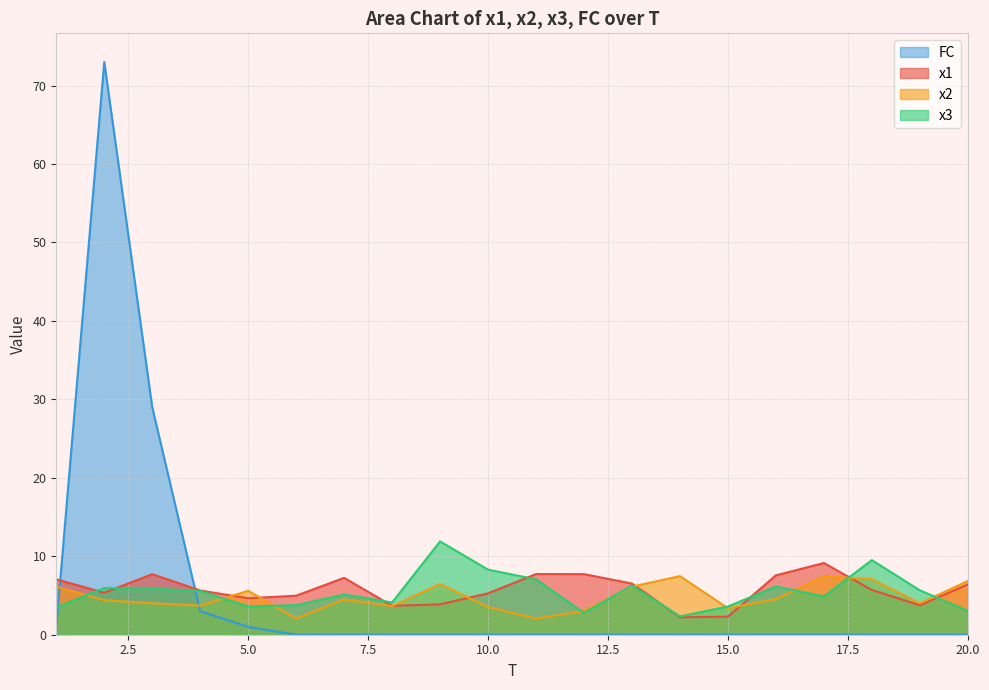

Reading left to right, transcribe all the data shown in this chart.

x1: 1=7.1	2=5.4	3=7.7	4=5.6	5=4.7	6=5.0	7=7.2	8=3.7	9=3.9	10=5.3	11=7.7	12=7.7	13=6.5	14=2.2	15=2.3	16=7.6	17=9.1	18=5.7	19=3.8	20=6.4
x2: 1=6.1	2=4.4	3=4.0	4=3.7	5=5.6	6=2.1	7=4.5	8=3.6	9=6.5	10=3.5	11=2.1	12=3.0	13=6.1	14=7.5	15=3.4	16=4.5	17=7.5	18=7.1	19=4.0	20=6.8
x3: 1=3.5	2=6.0	3=5.9	4=5.6	5=3.6	6=3.8	7=5.1	8=4.1	9=11.9	10=8.3	11=7.1	12=2.8	13=6.3	14=2.3	15=3.6	16=6.2	17=4.9	18=9.5	19=5.7	20=3.0
FC: 1=1.0	2=73.0	3=29.0	4=3.0	5=1.0	6=0.0	7=0.0	8=0.0	9=0.0	10=0.0	11=0.0	12=0.0	13=0.0	14=0.0	15=0.0	16=0.0	17=0.0	18=0.0	19=0.0	20=0.0